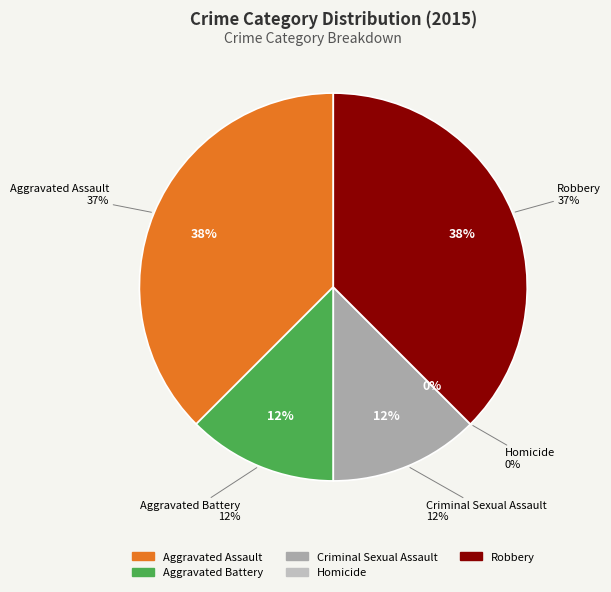

Combined, what portion of the pie is Homicide and Criminal Sexual Assault?

12.5%